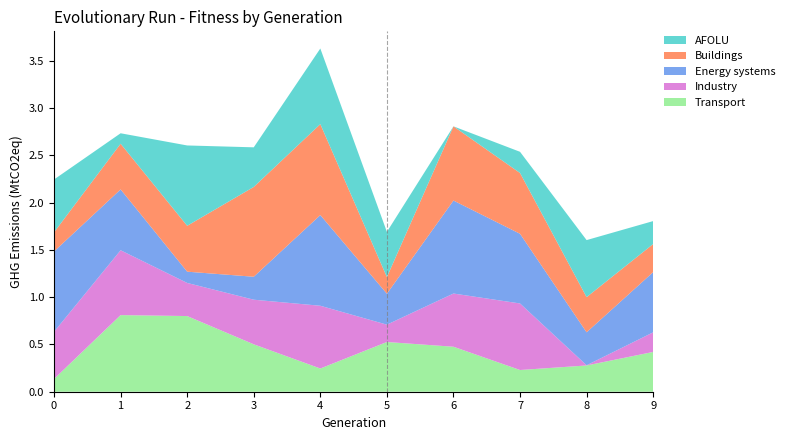

Reading left to right, list all the values displayed in this chart.

Transport: 0.1	0.8	0.8	0.5	0.2	0.5	0.5	0.2	0.3	0.4
Industry: 0.5	0.7	0.4	0.5	0.7	0.2	0.6	0.7	0.0	0.2
Energy systems: 0.9	0.6	0.1	0.2	1.0	0.3	1.0	0.7	0.3	0.6
Buildings: 0.2	0.5	0.5	1.0	1.0	0.2	0.8	0.6	0.4	0.3
AFOLU: 0.6	0.1	0.9	0.4	0.8	0.5	0.0	0.2	0.6	0.2